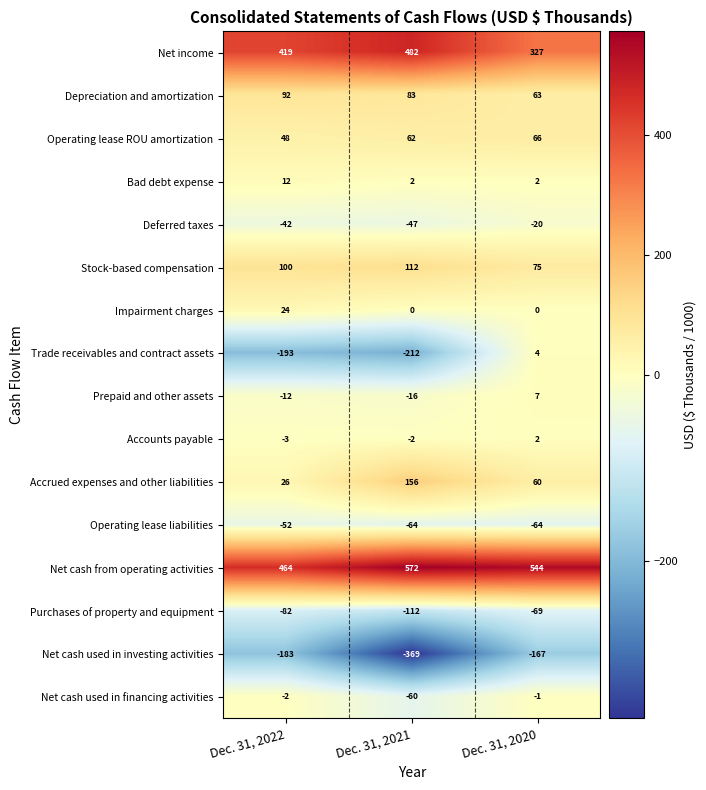

At how many categories does at least one series exceed 145?

3